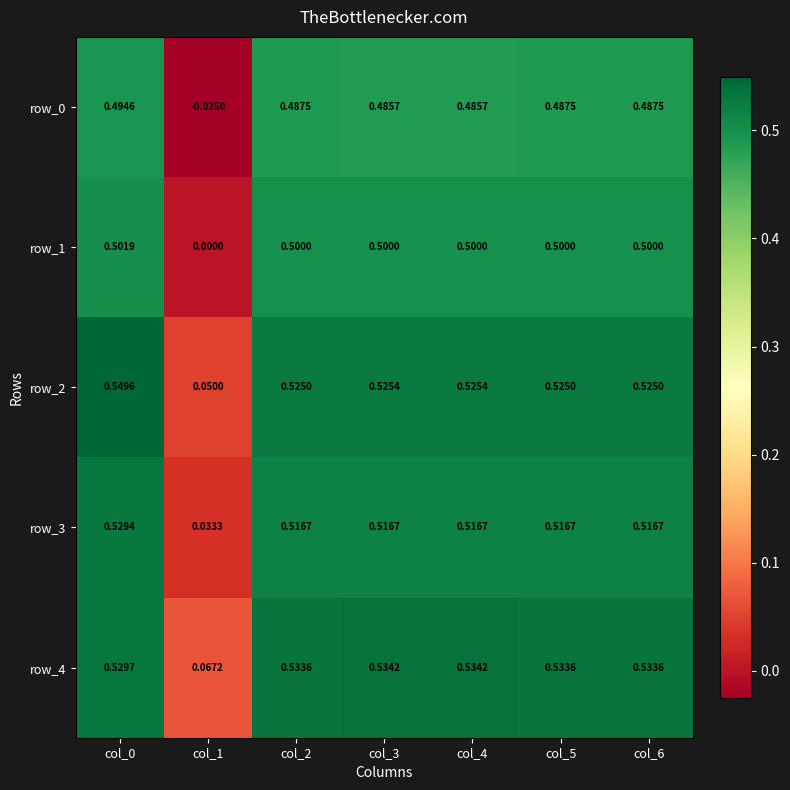

How many distinct data groups are displayed?

5